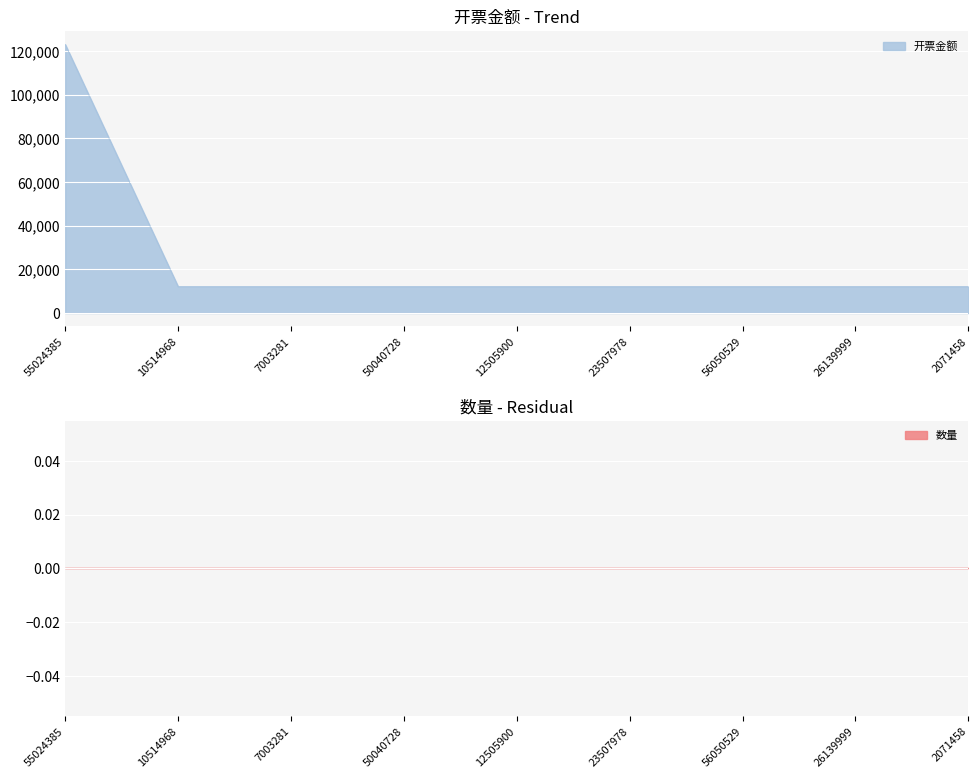

What is the value of the 7th point from the left?

12129.0